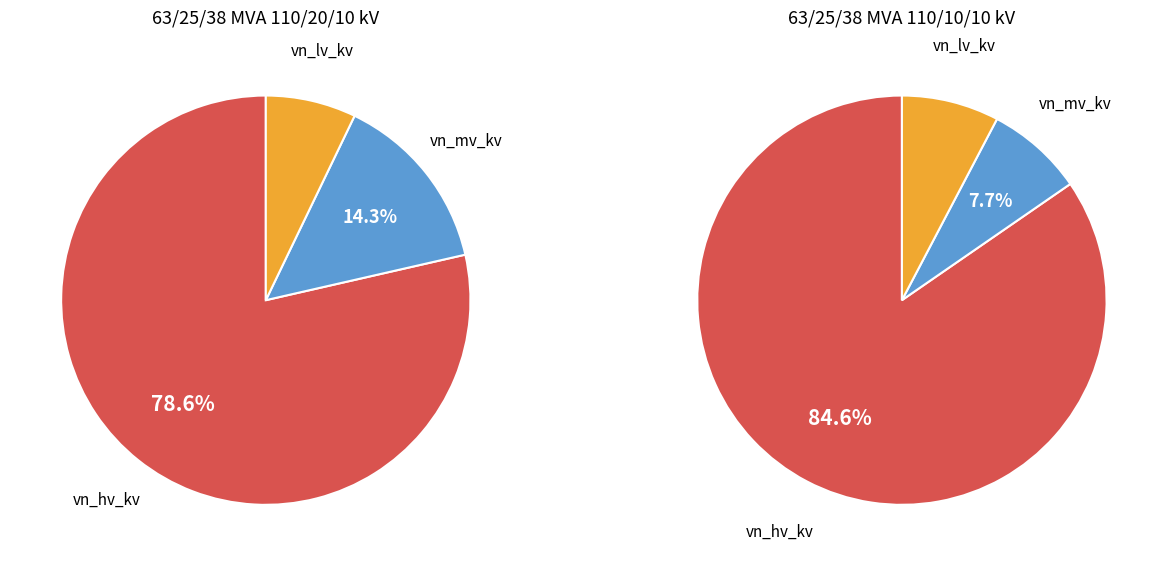

Does vn_mv_kv represent more than half of the total?

No